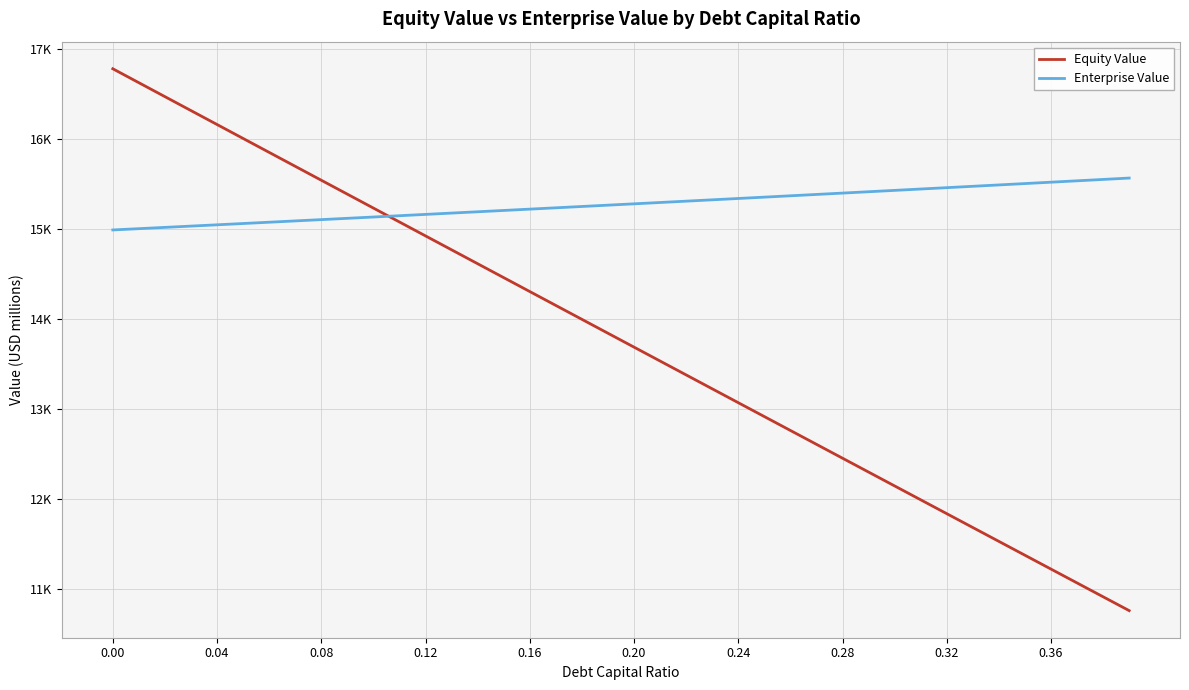

List the series in order of their overall mean, highest first.

Enterprise Value, Equity Value